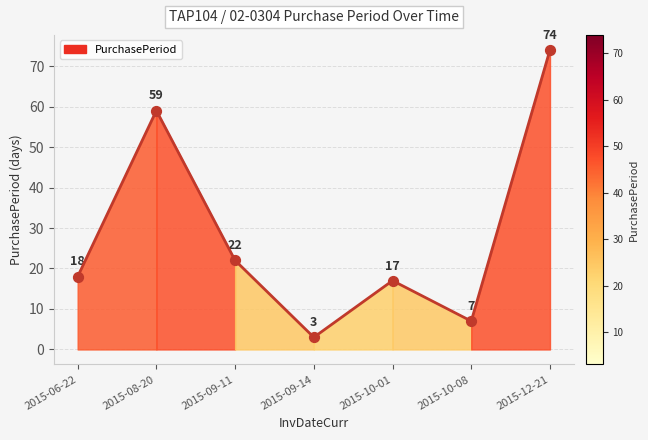

What is the change in value from 2015-08-20 to 2015-10-01?

-42